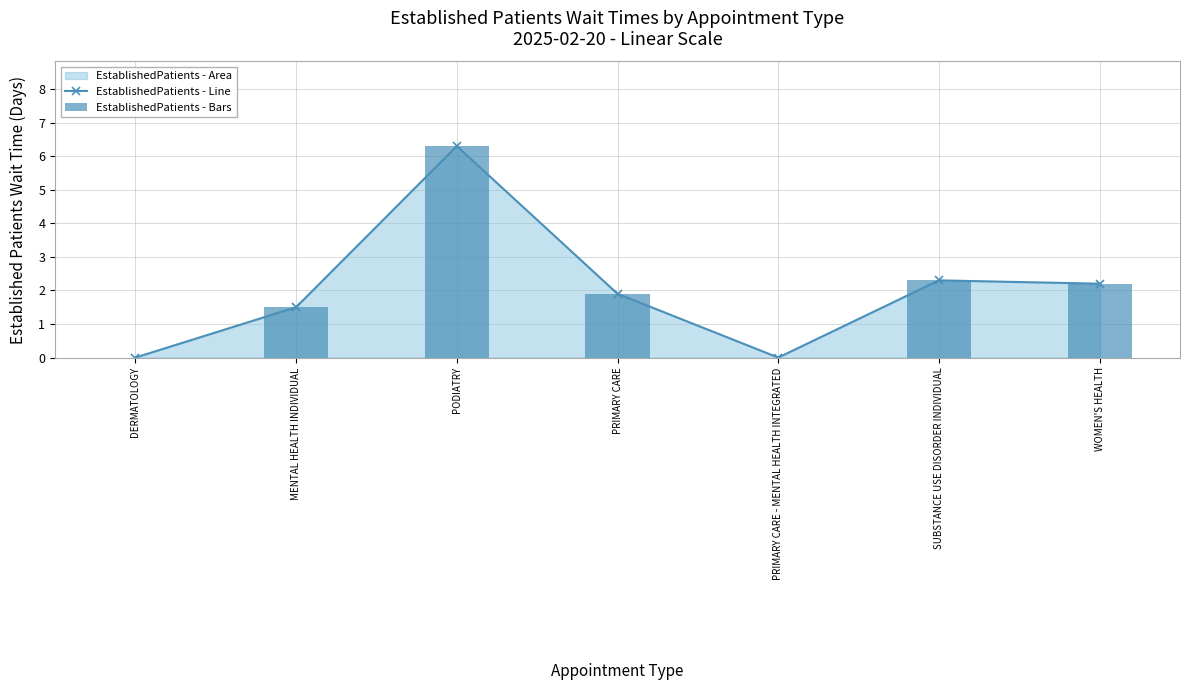

What is the difference between the maximum and minimum values in the EstablishedPatients - Bars series?

6.3